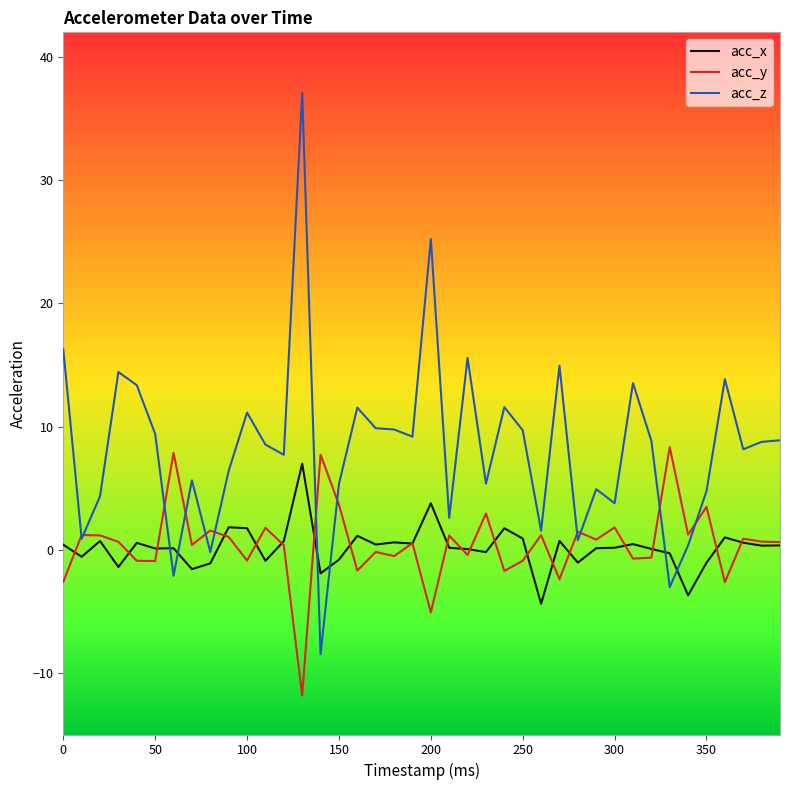

Which series has the largest range (max minus min)?

acc_z